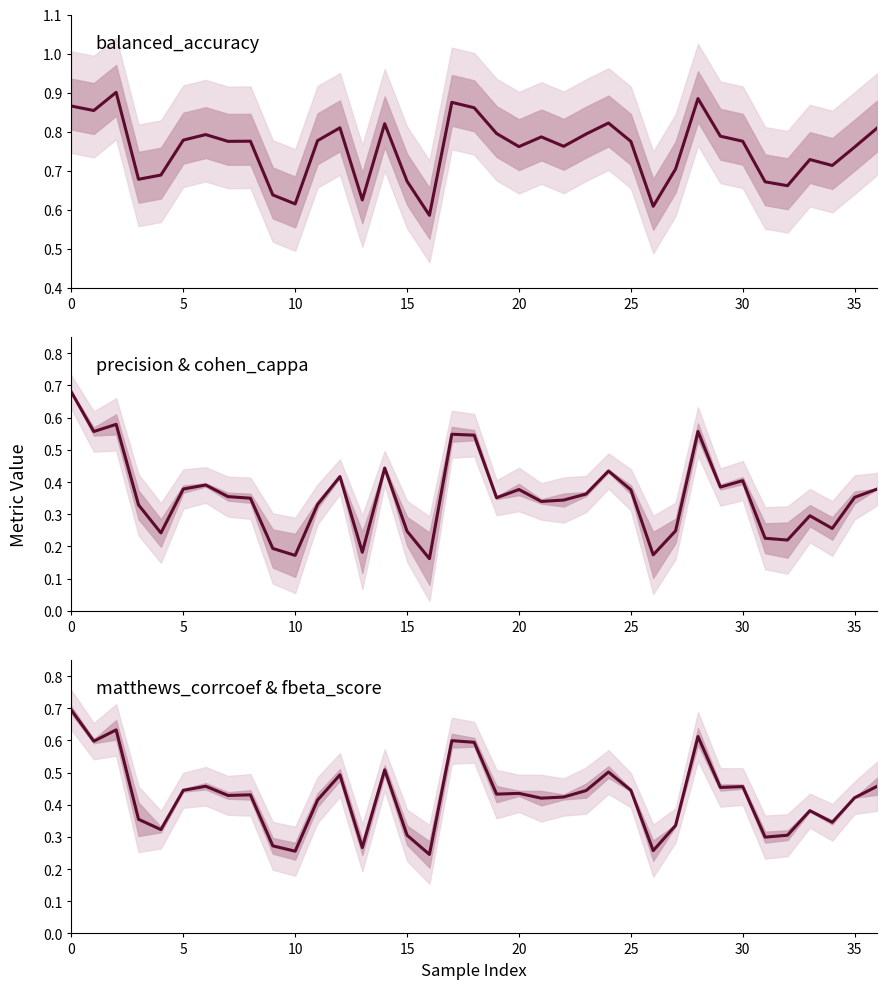

Is it true that matthews_corrcoef & fbeta_score equals 0.1 at 19?

False